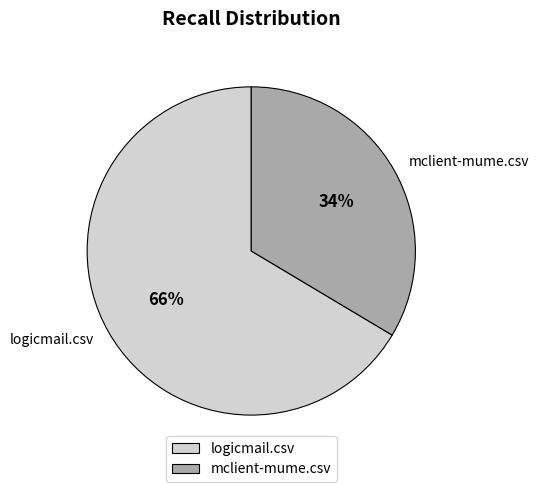

To the nearest percent, what portion does mclient-mume.csv represent?

34%